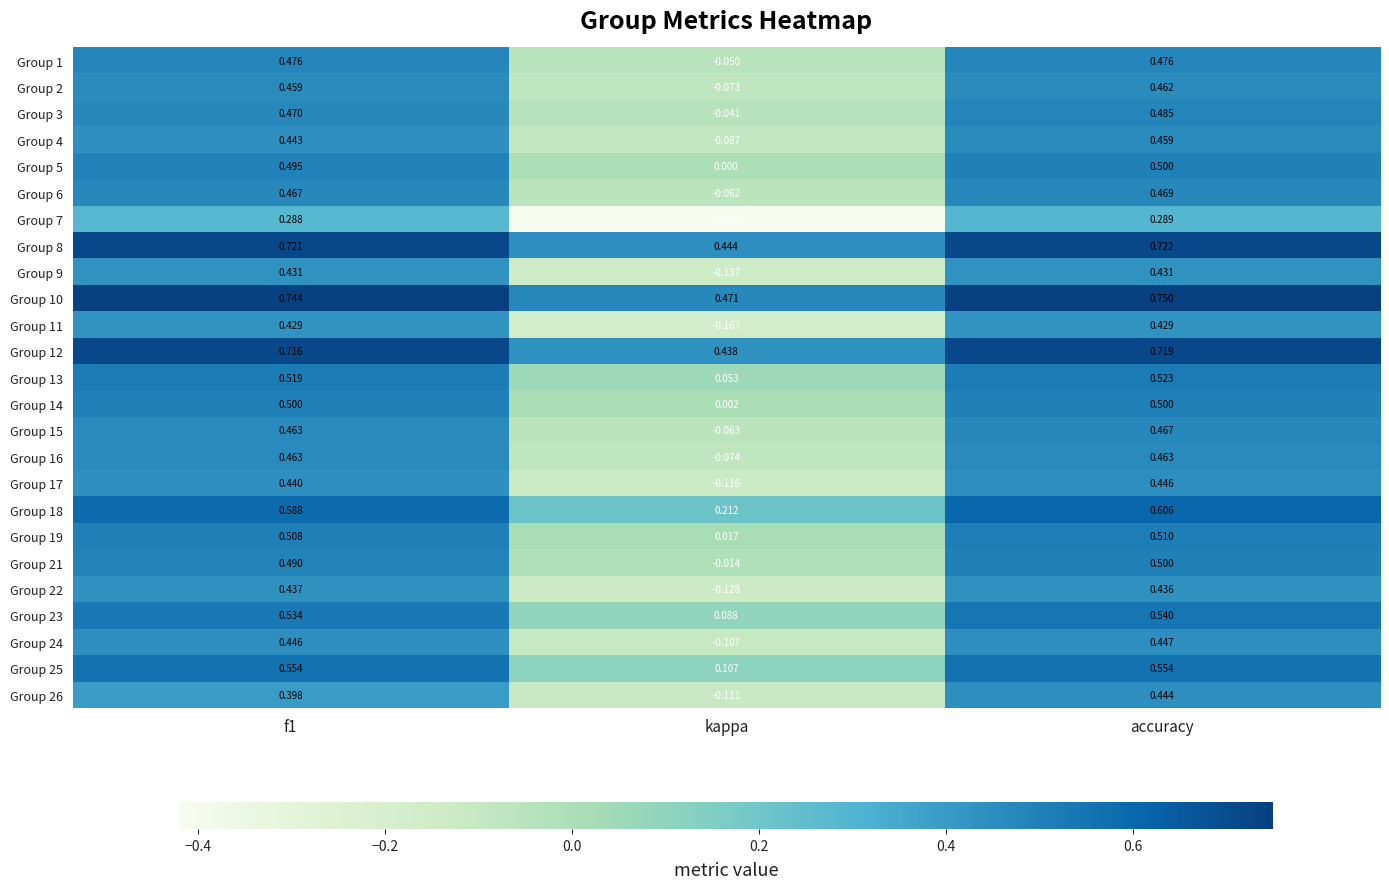

What is the difference between the highest and lowest values at f1?

0.5